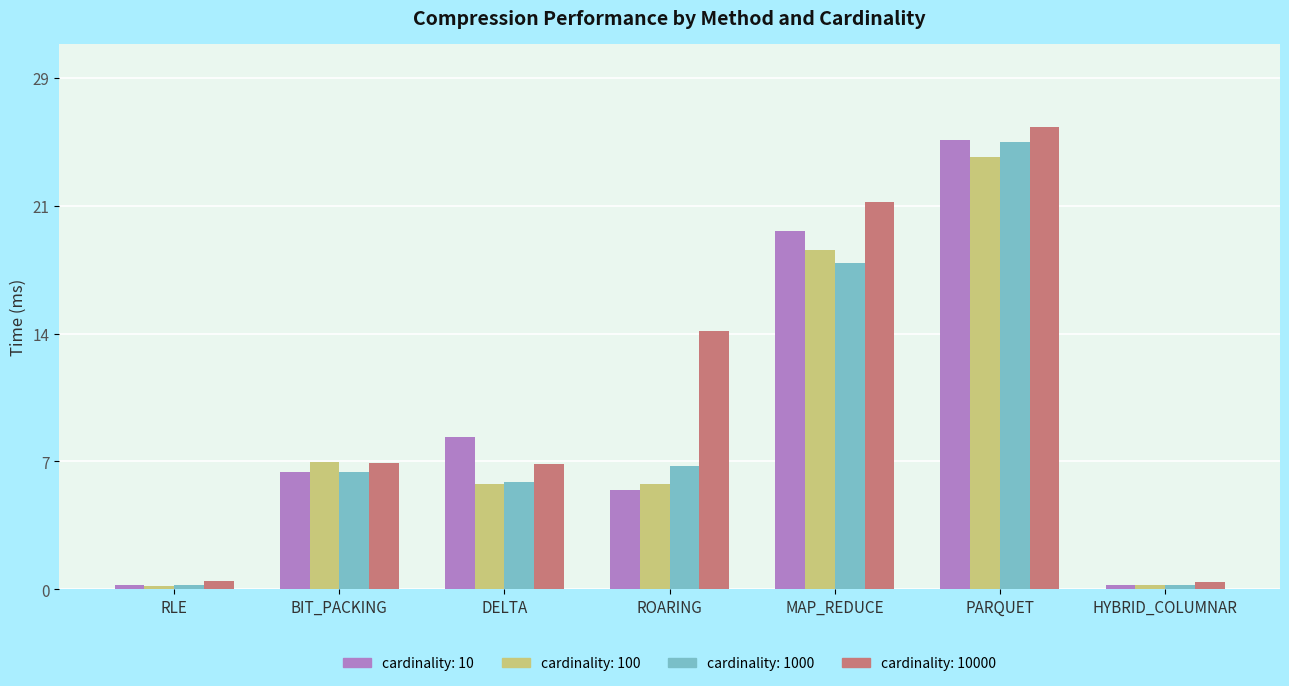

What is the value of the cardinality: 10000 bar at the 1st from the left?

0.5